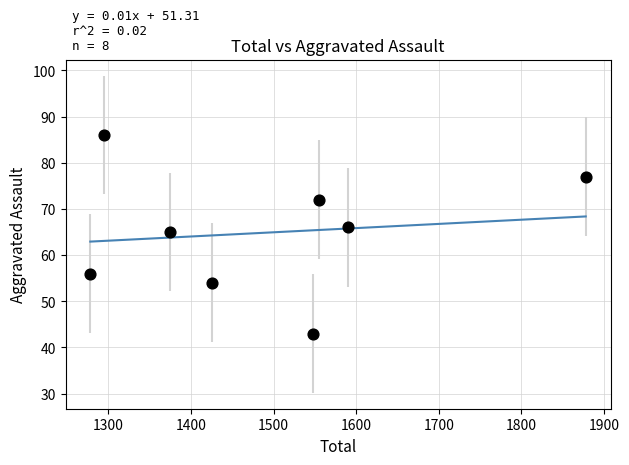

What is the range of Y values (max minus min)?

43